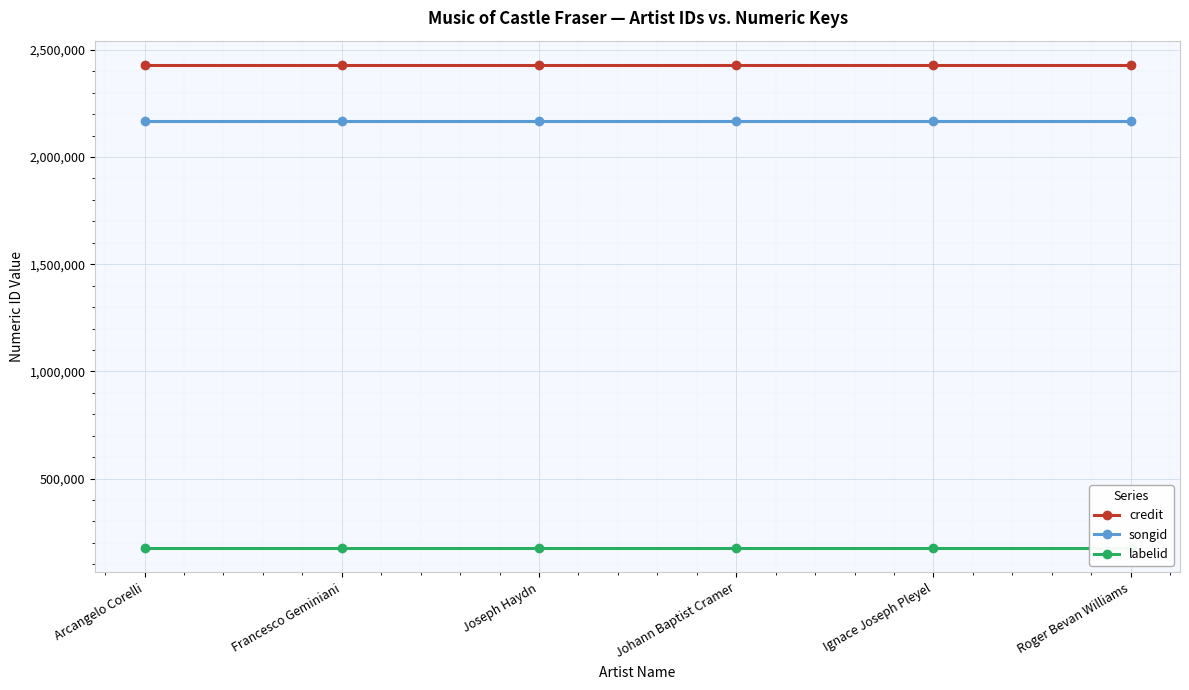

Which category has the lowest value in the credit series?

Arcangelo Corelli